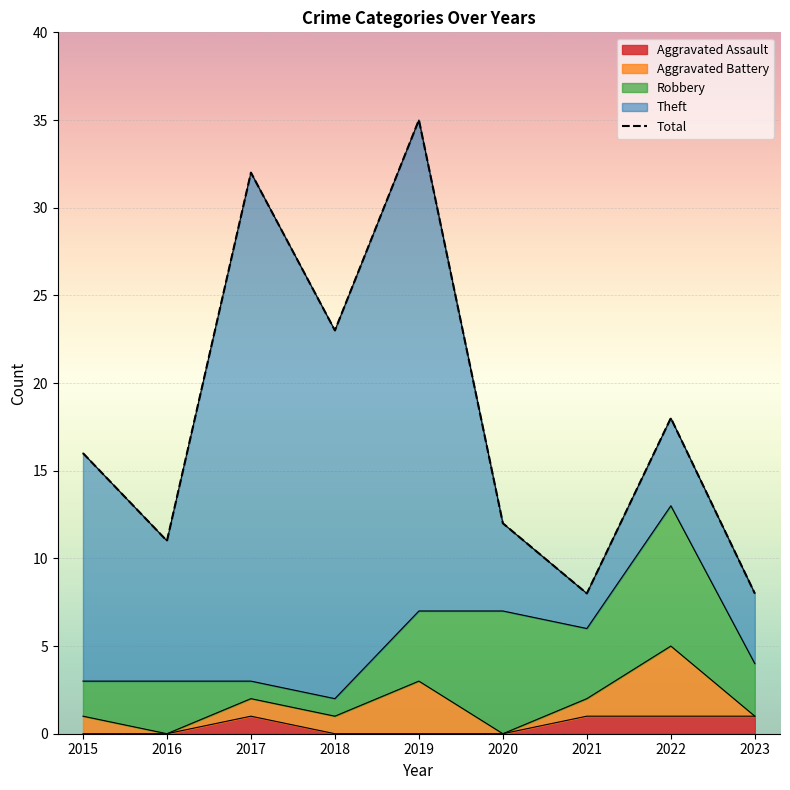

How many interior local peaks does the Aggravated Assault series have?

1